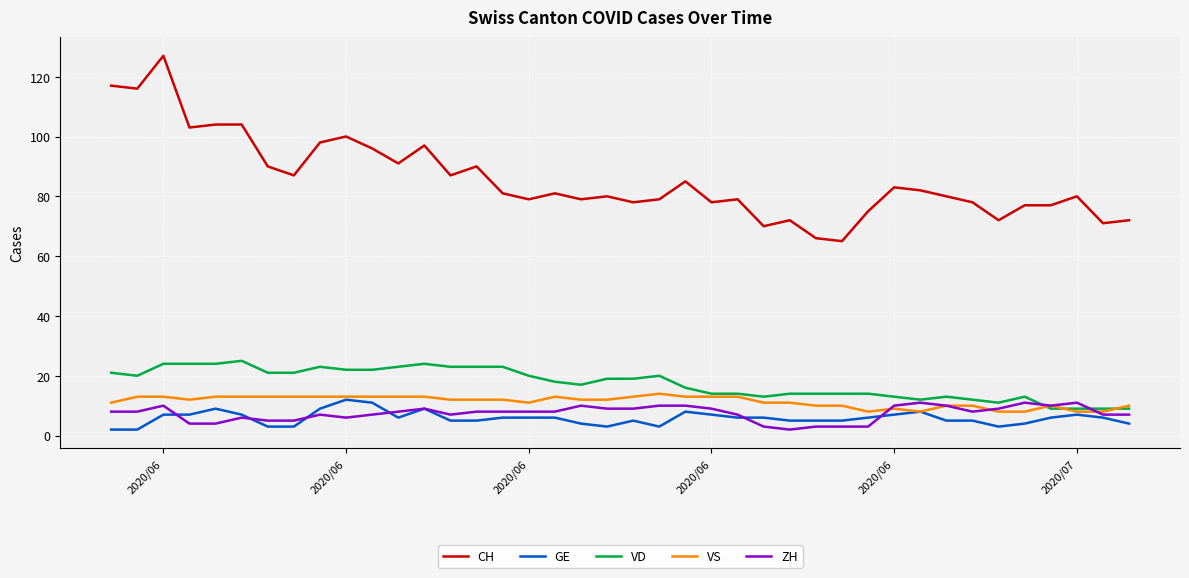

Which series has the largest range (max minus min)?

CH